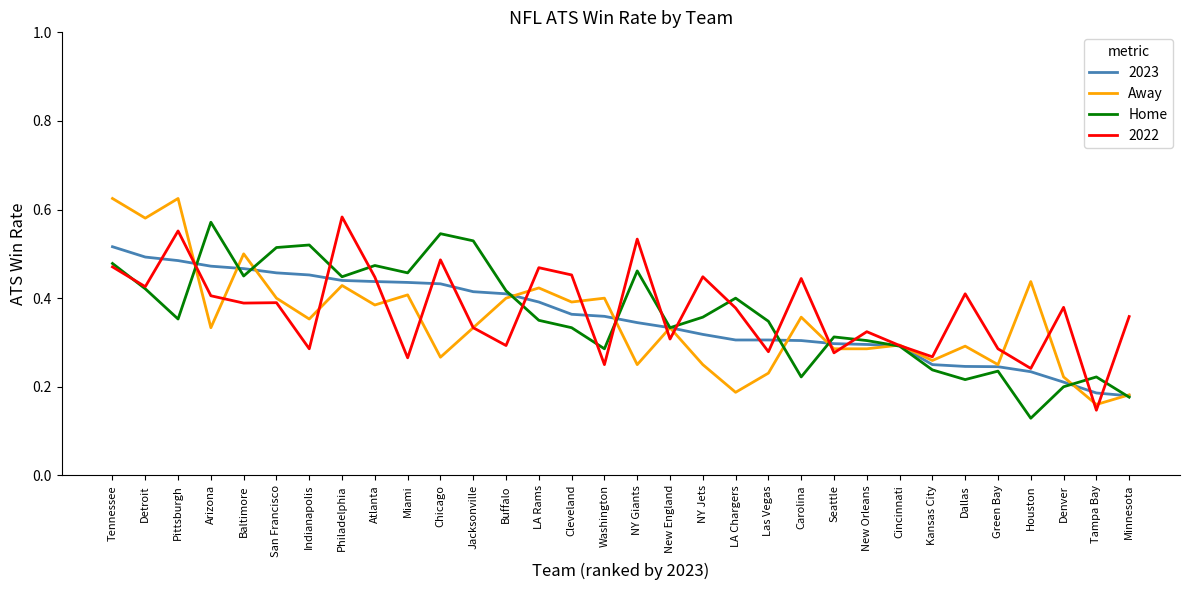

Where is Home nearest to the value 0?

Houston